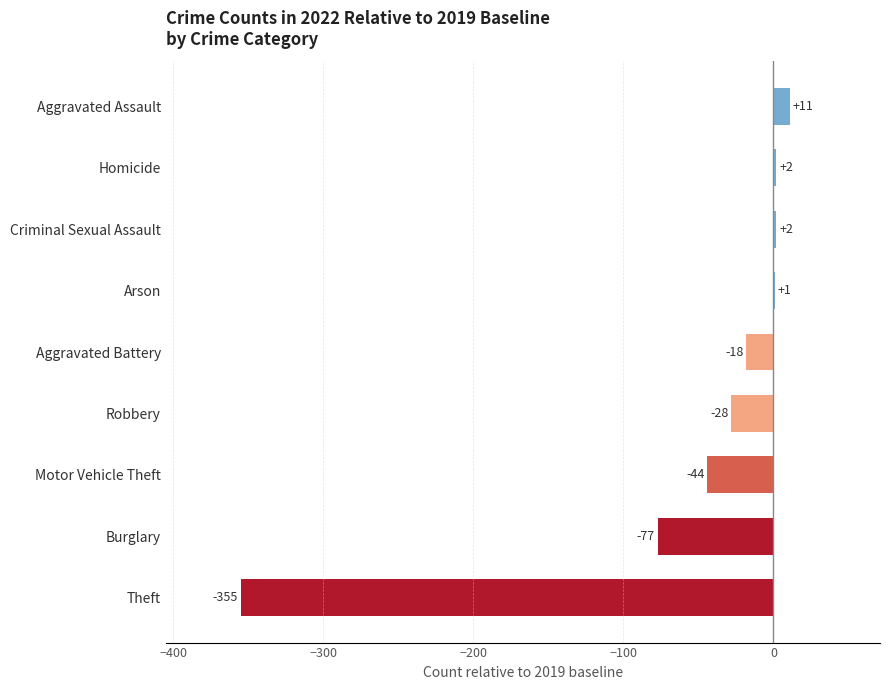

Reading bottom to top, what are all the values shown in this chart?

Theft=-355	Burglary=-77	Motor Vehicle Theft=-44	Robbery=-28	Aggravated Battery=-18	Arson=1	Criminal Sexual Assault=2	Homicide=2	Aggravated Assault=11